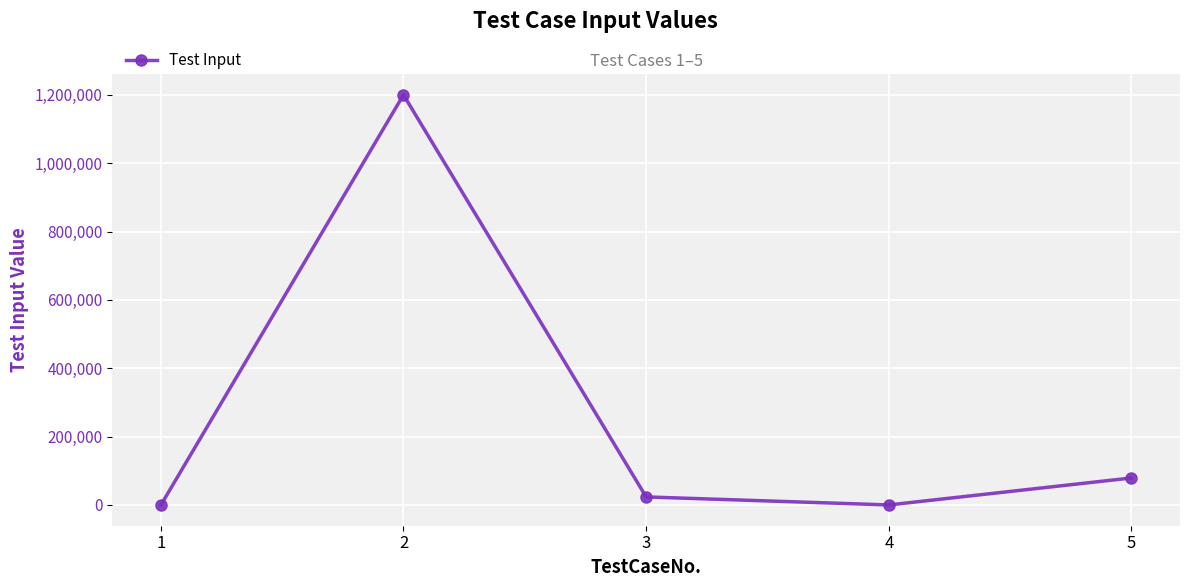

Is it true that the value at 1 is -789.9?

True